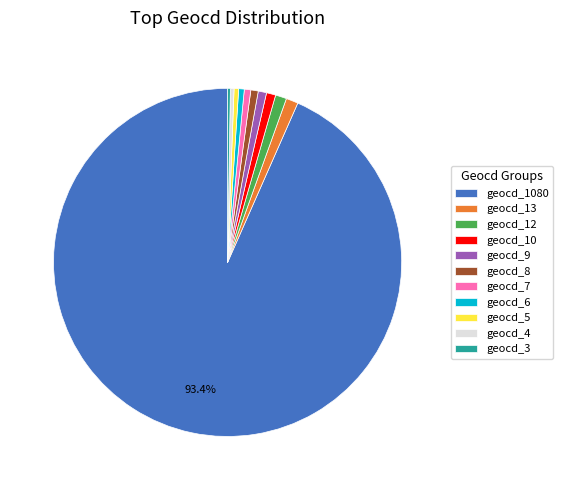

Is the sum of geocd_10 and geocd_7 greater than half?

No